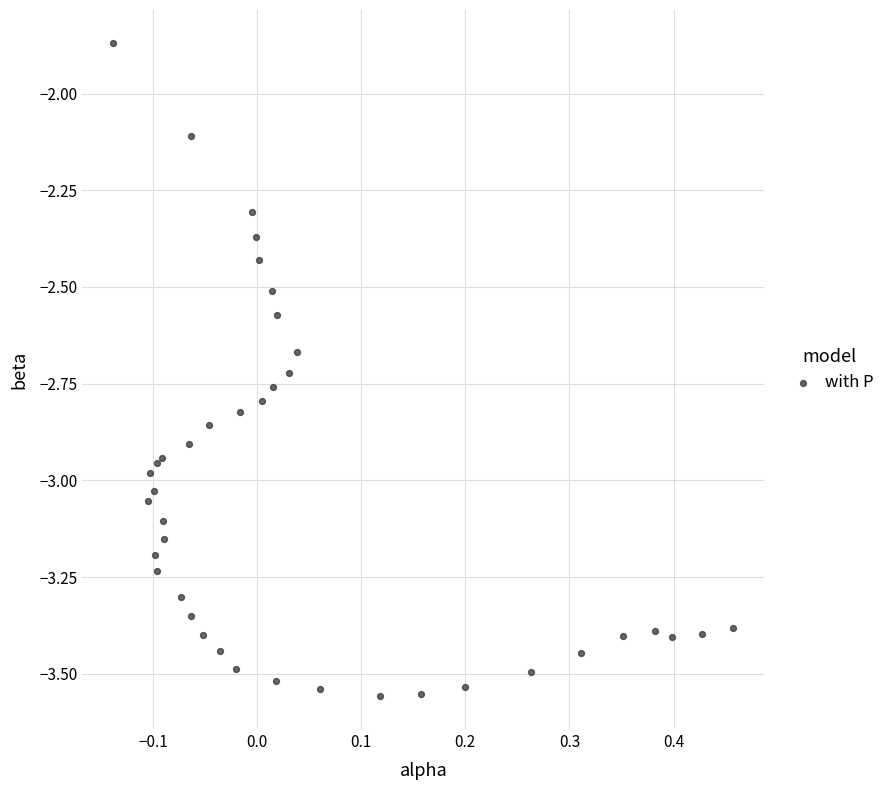

What Y value in the scatter plot is closest to -2?

-2.1